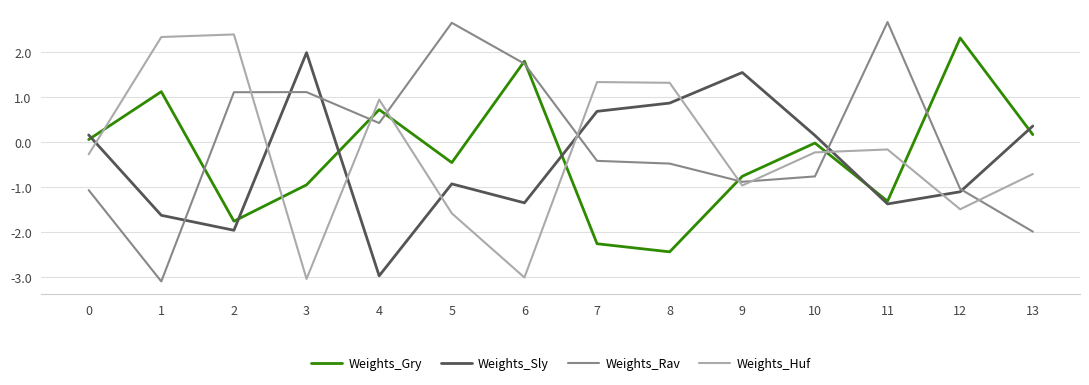

At how many categories does at least one series exceed 1?

10